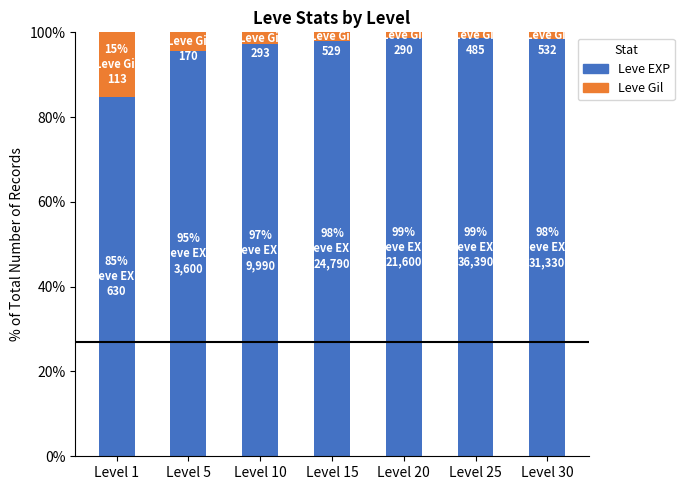

What is the lowest value of the Leve EXP series?

84.8